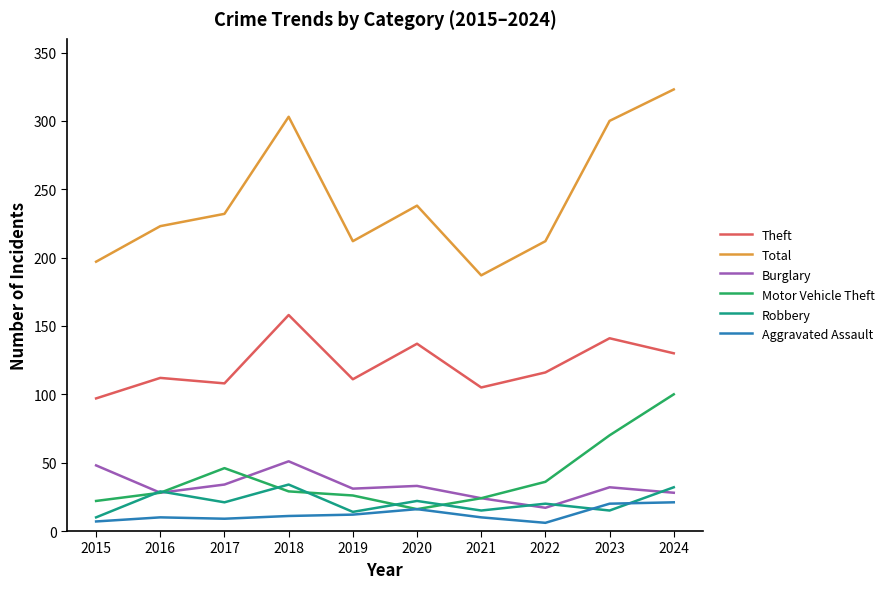

True or false: Burglary and Total cross at least once.

False